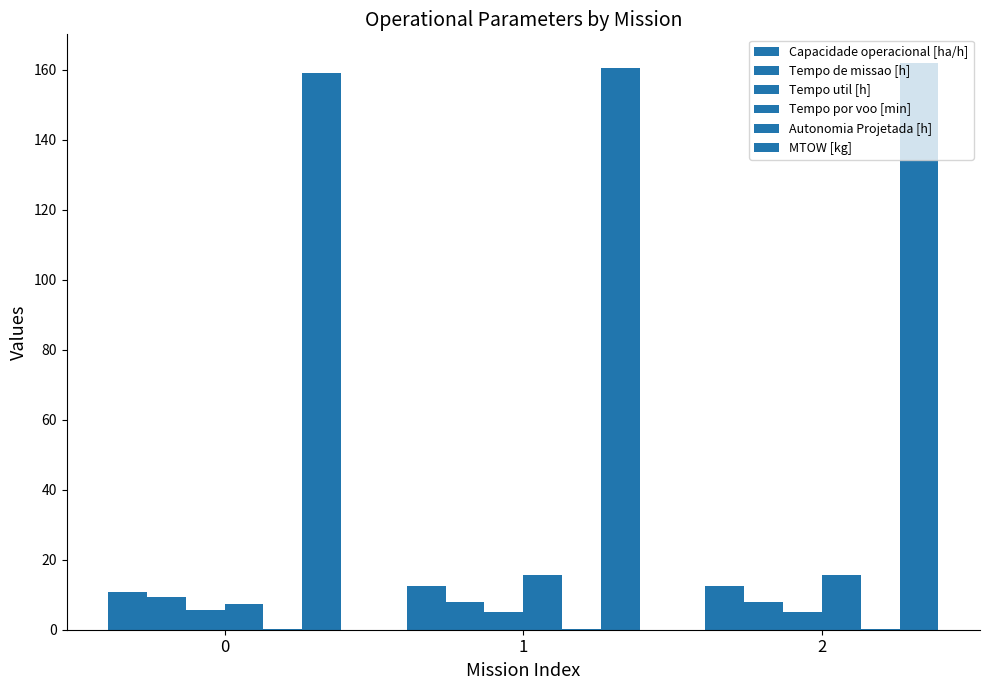

Are the bars grouped side by side (vs. stacked)?

Yes